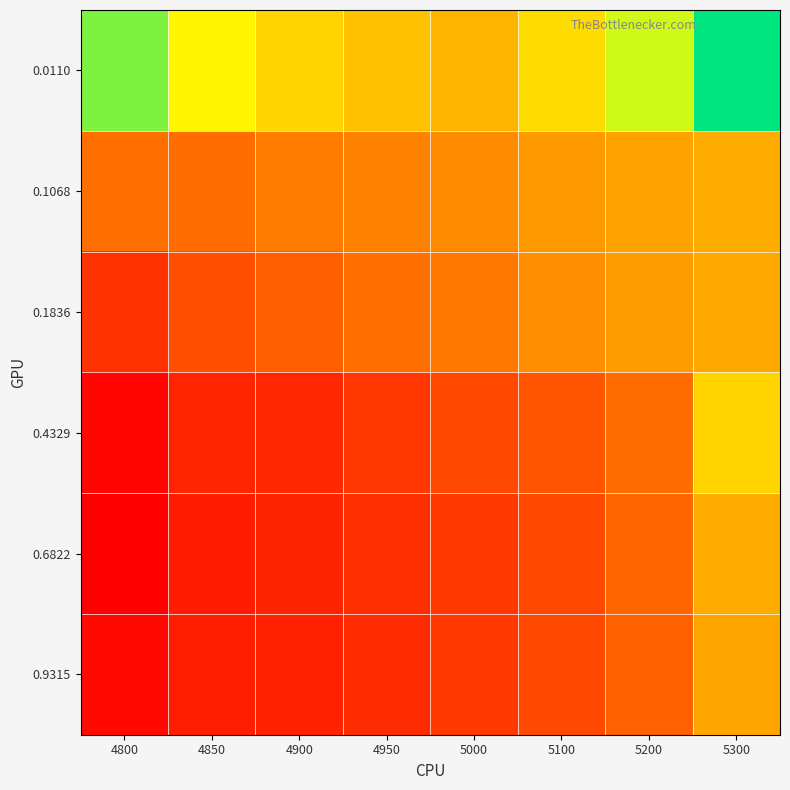

Rank the series at 4950 from highest to lowest value.

0.0110, 0.1068, 0.1836, 0.4329, 0.6822, 0.9315